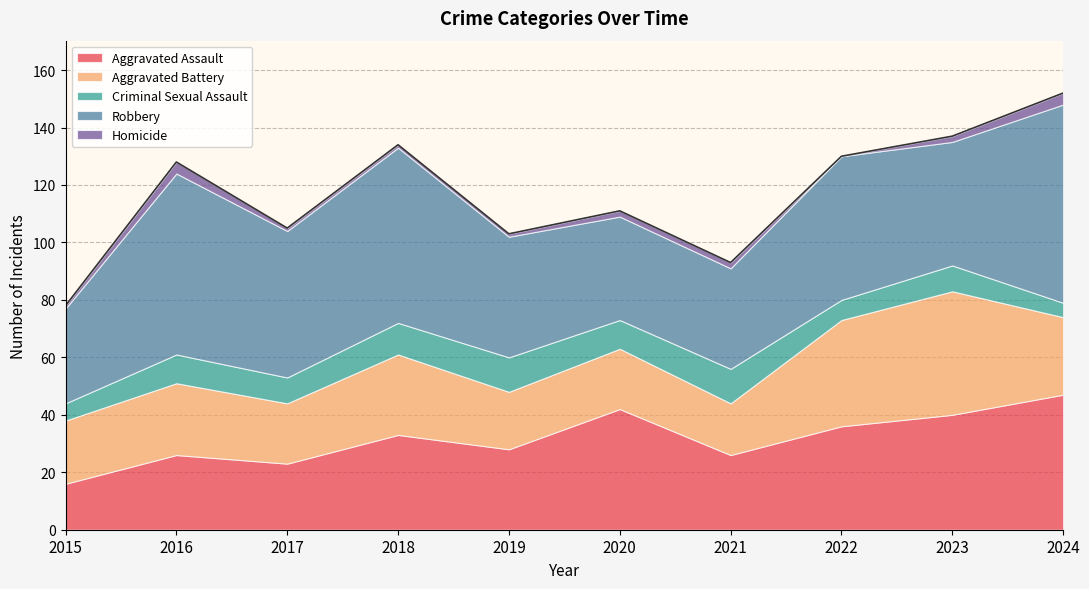

Reading left to right, extract all data points from this chart.

Aggravated Assault: 16	26	23	33	28	42	26	36	40	47
Aggravated Battery: 22	25	21	28	20	21	18	37	43	27
Criminal Sexual Assault: 6	10	9	11	12	10	12	7	9	5
Robbery: 33	63	51	61	42	36	35	50	43	69
Homicide: 1	4	1	1	1	2	2	0	2	4